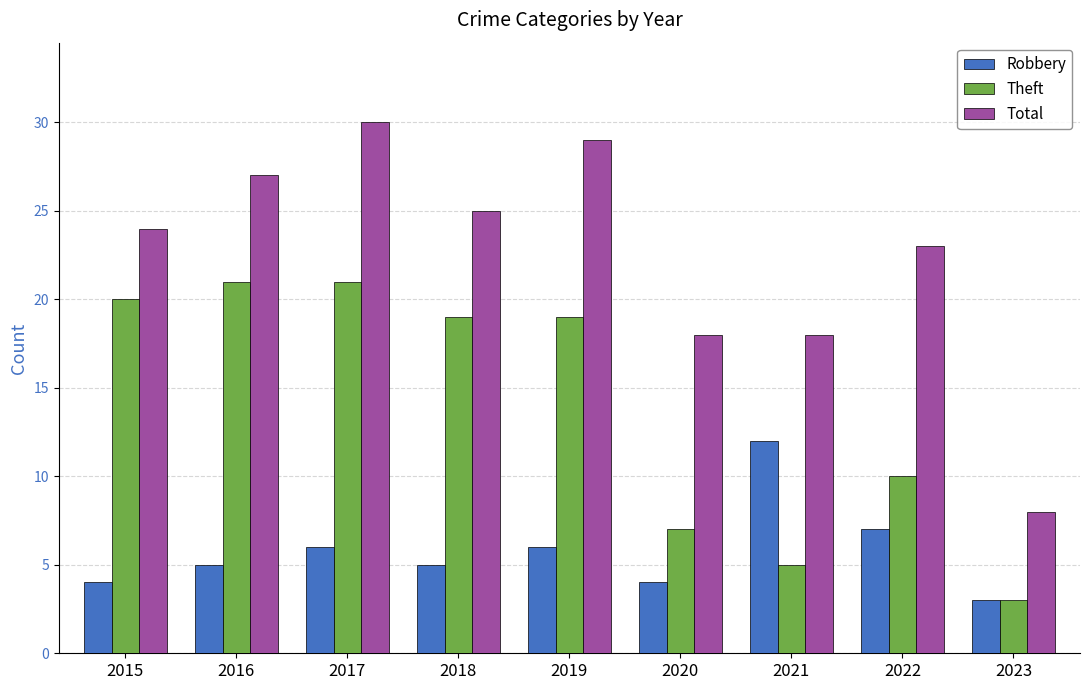

Where does the Theft series first go above 19?

2015